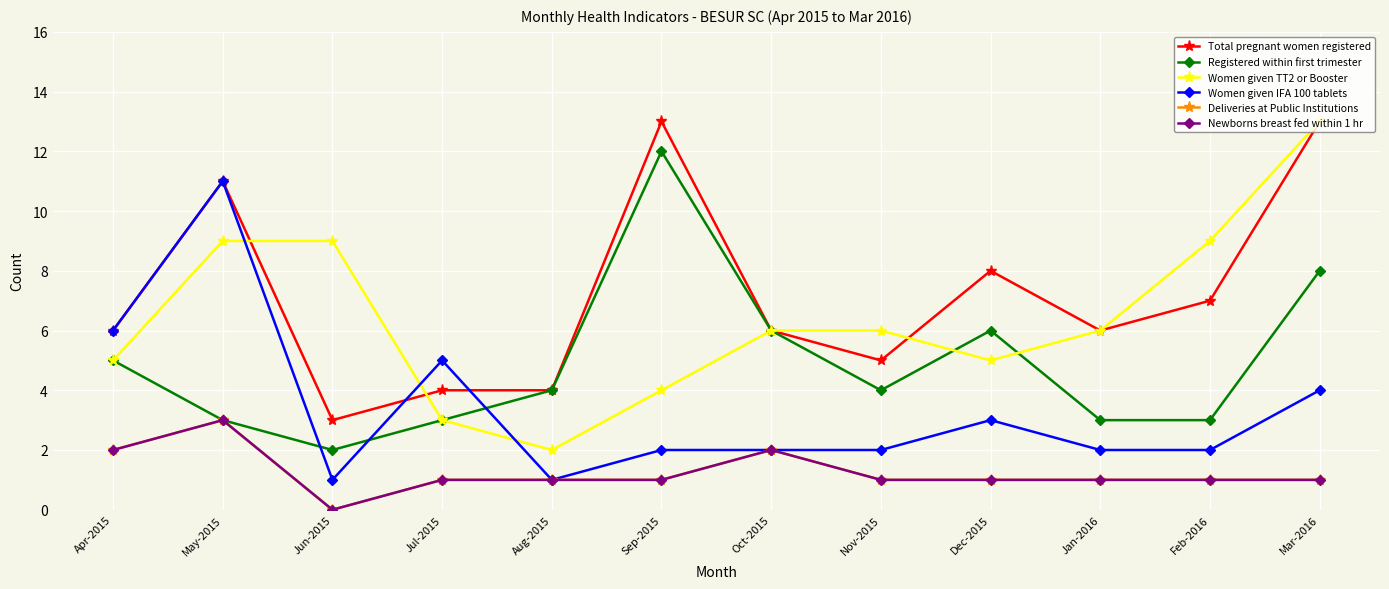

Does the chart display data point markers on the line(s)?

Yes